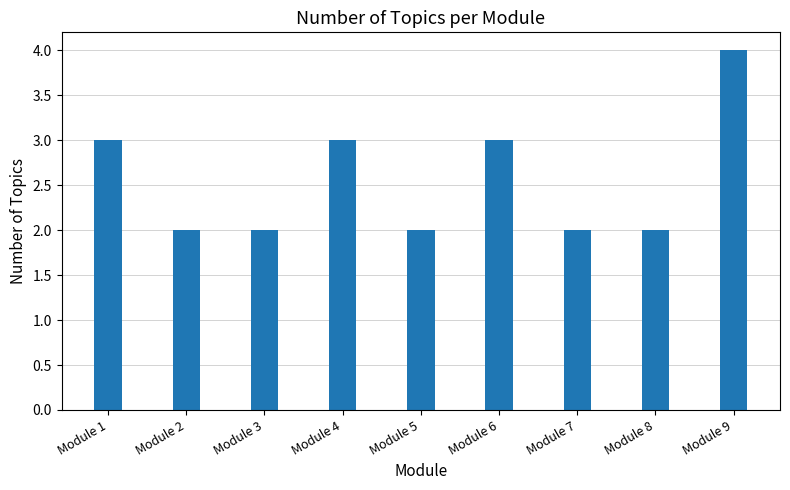

Reading left to right, list all the values displayed in this chart.

Module 1=3	Module 2=2	Module 3=2	Module 4=3	Module 5=2	Module 6=3	Module 7=2	Module 8=2	Module 9=4